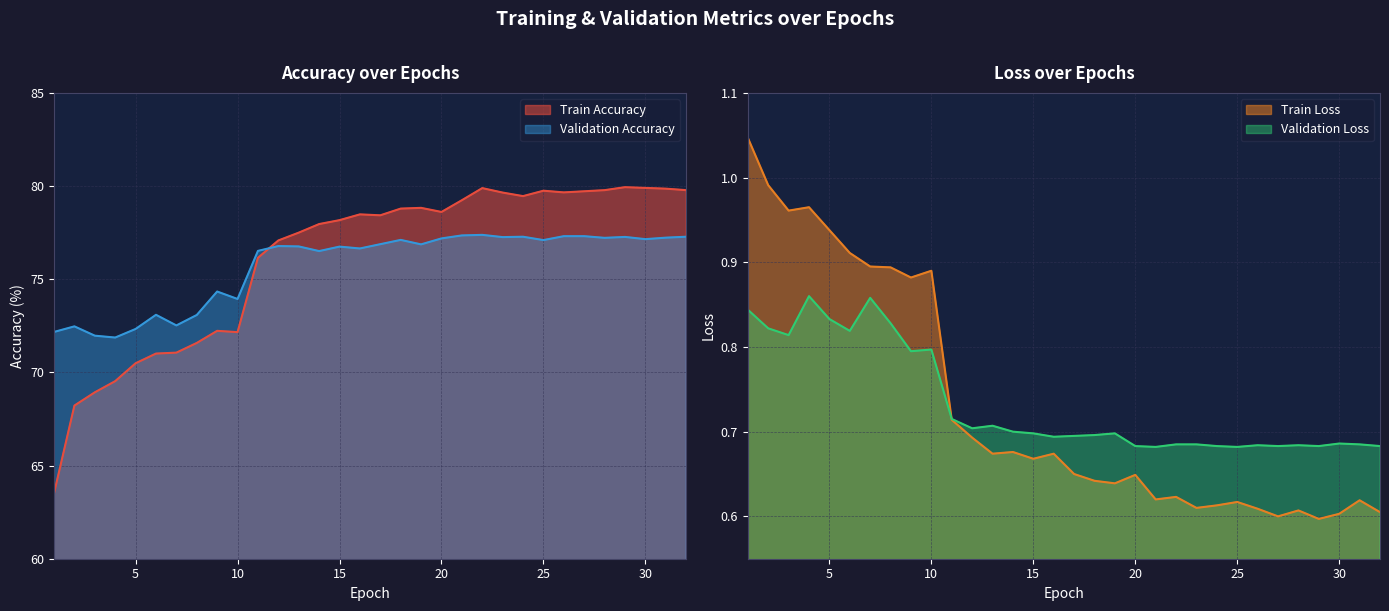

How many times do Validation Loss and Train Loss cross each other?

1